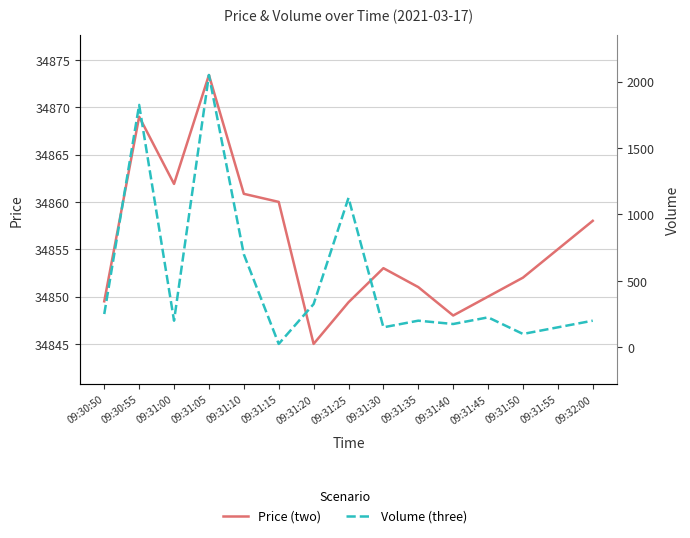

How many values in the Price (two) series are below 34853?

7